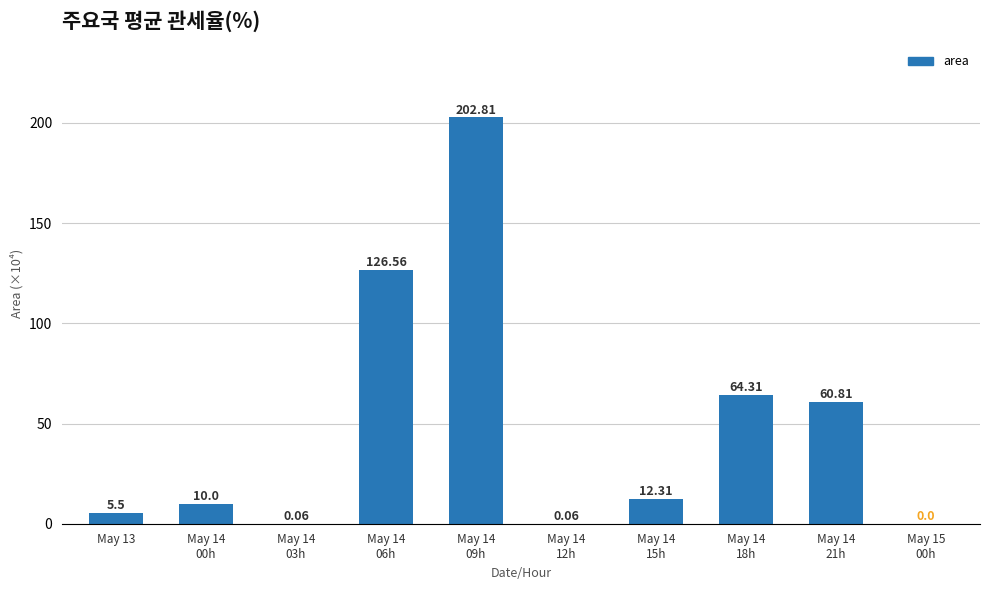

What is the maximum value shown in the chart?

202.8